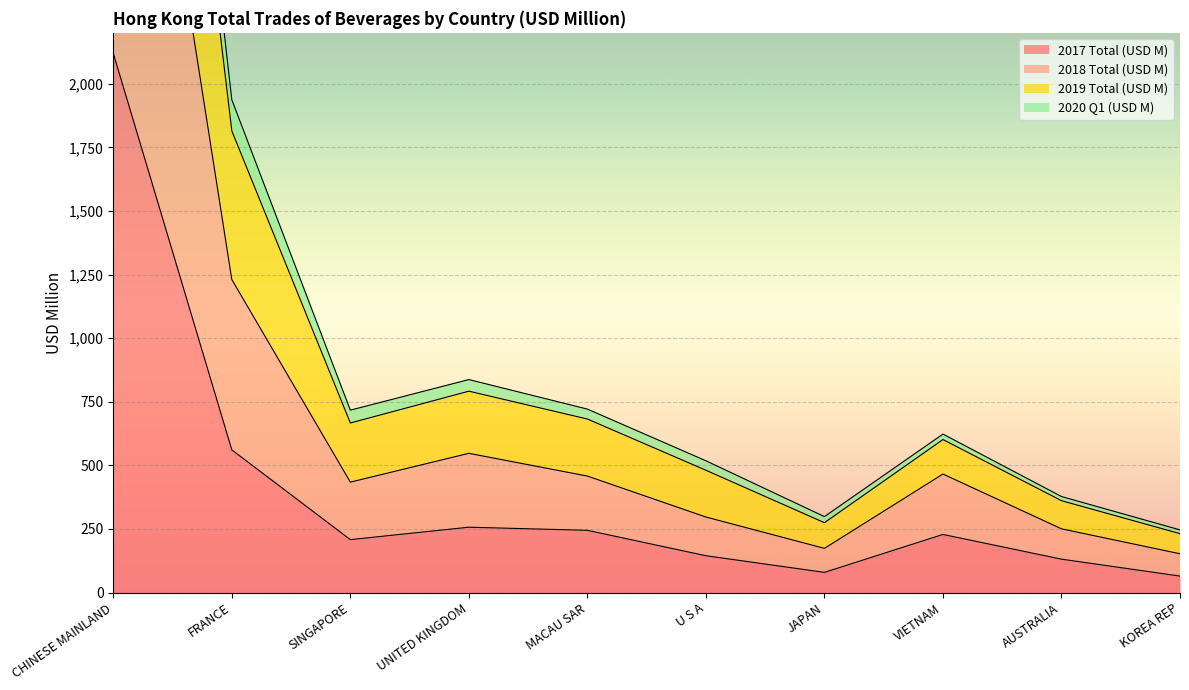

The value of 2017 Total (USD M) at MACAU SAR is 244.5. True or false?

True